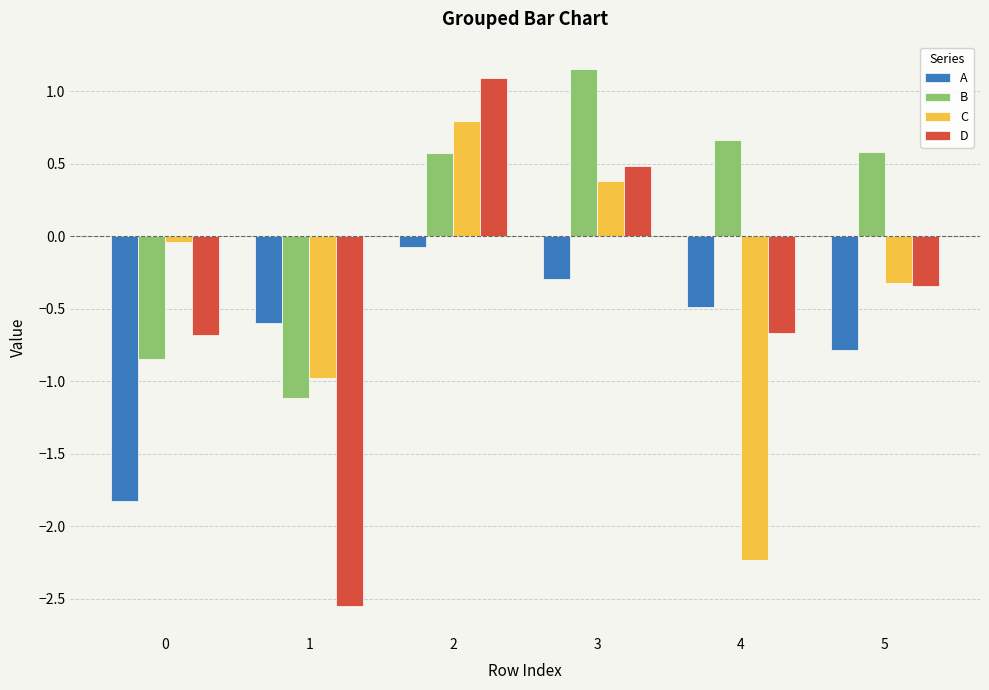

At 1, list the series in order from smallest to largest.

D, B, C, A